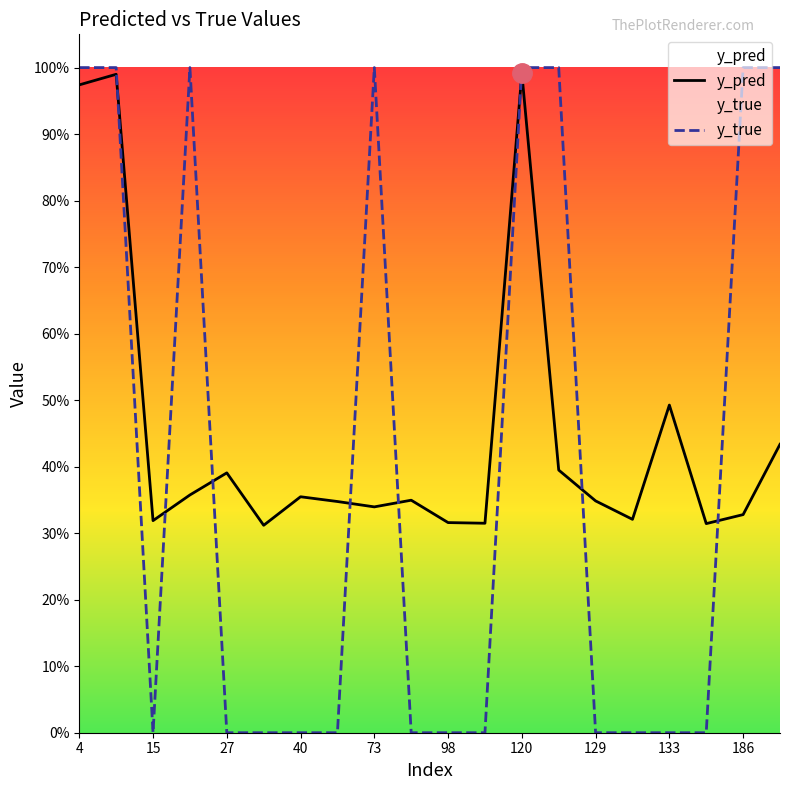

In y_pred, how many points are lower than both neighbors (excluding endpoints)?

6